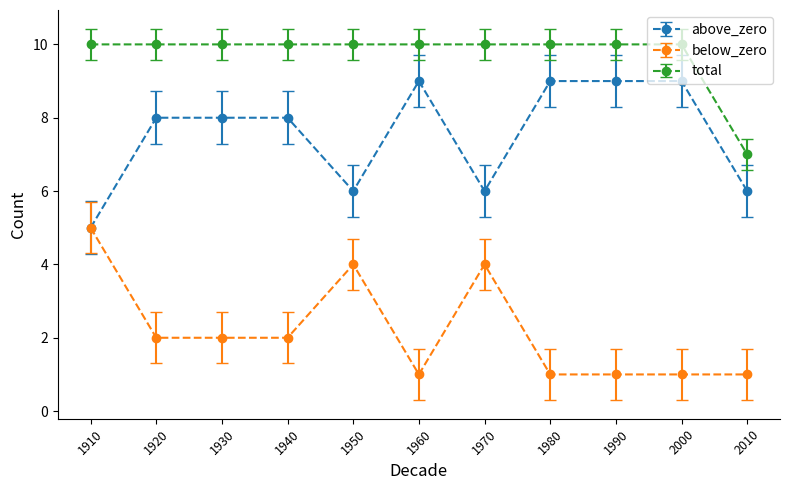

True or false: total and above_zero intersect in this chart.

False